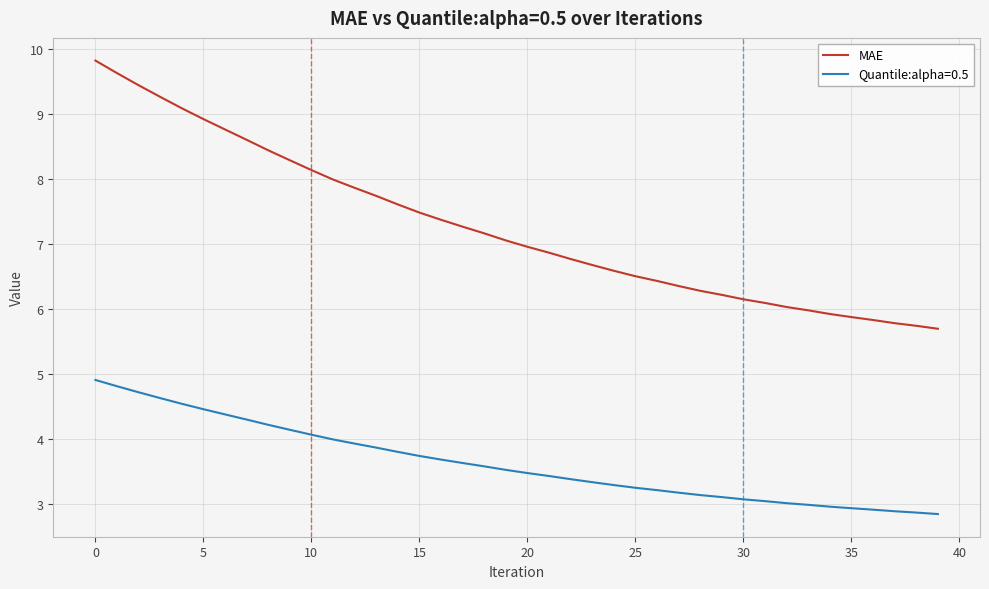

True or false: Quantile:alpha=0.5 and MAE cross at least once.

False